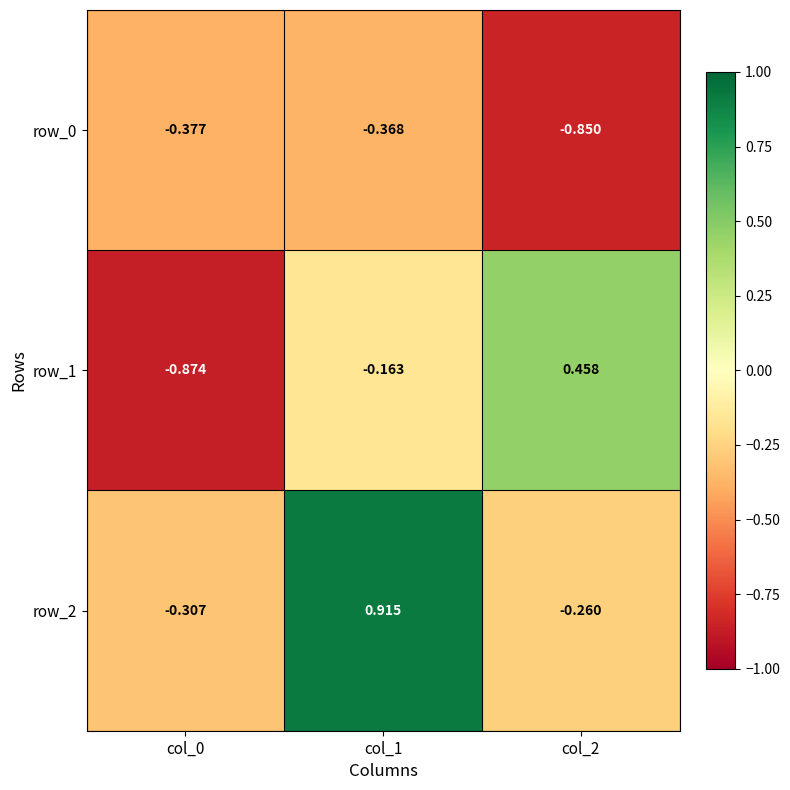

What is the sum of the row_2 values at col_2 and col_1?

0.7